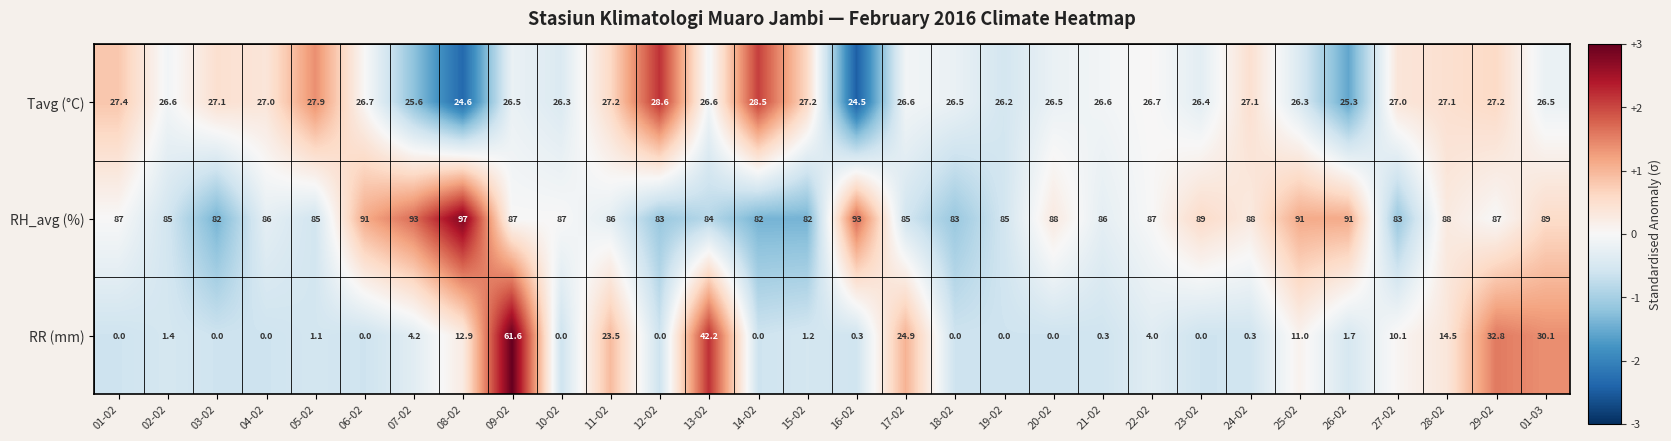

At 15-02, list the series in order from smallest to largest.

RR (mm), Tavg (°C), RH_avg (%)